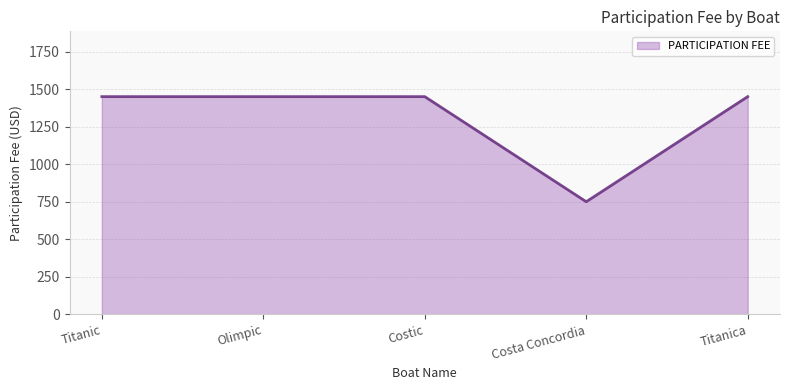

What is the approximate value at Titanica, to the nearest 10?

1450